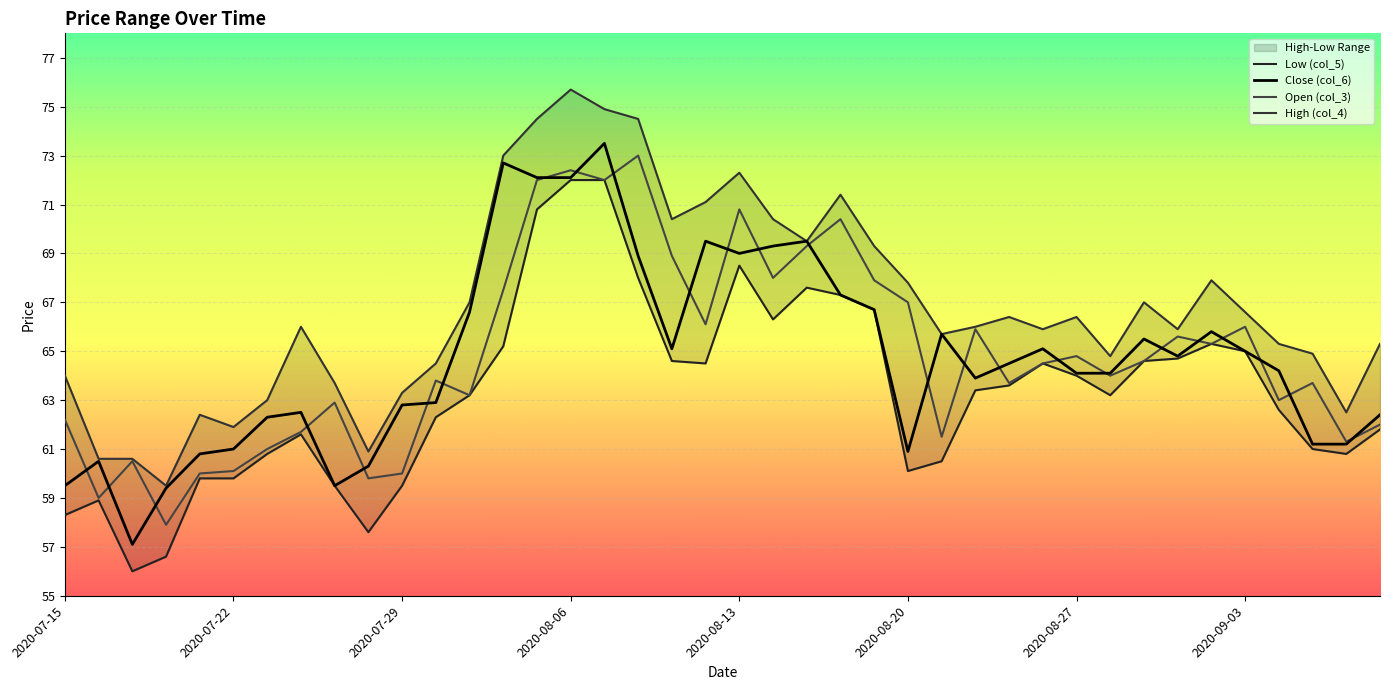

True or false: High (col_4) has a value of 66.4 at 2020-08-27.

True